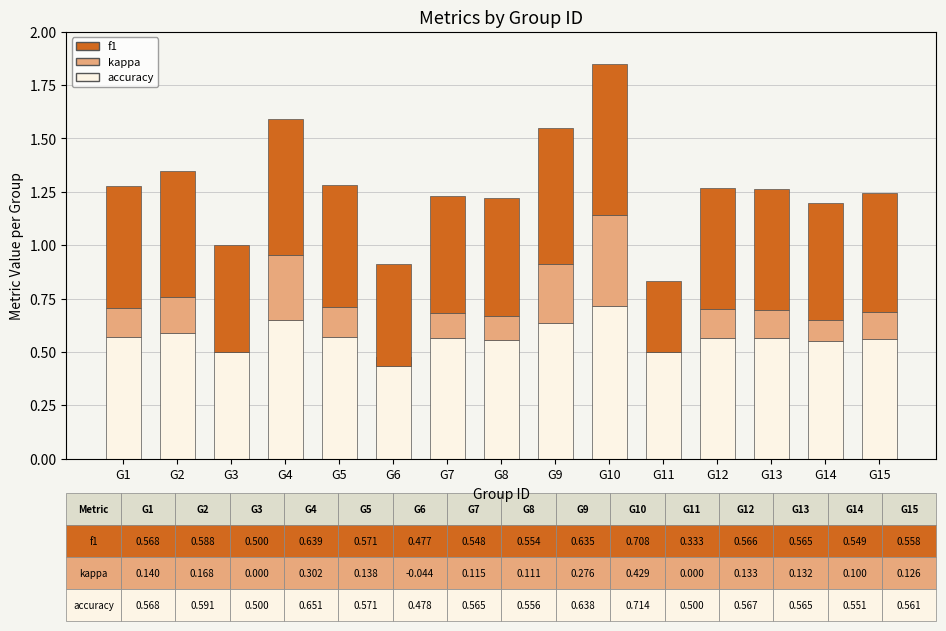

Which series has the largest range (max minus min)?

kappa